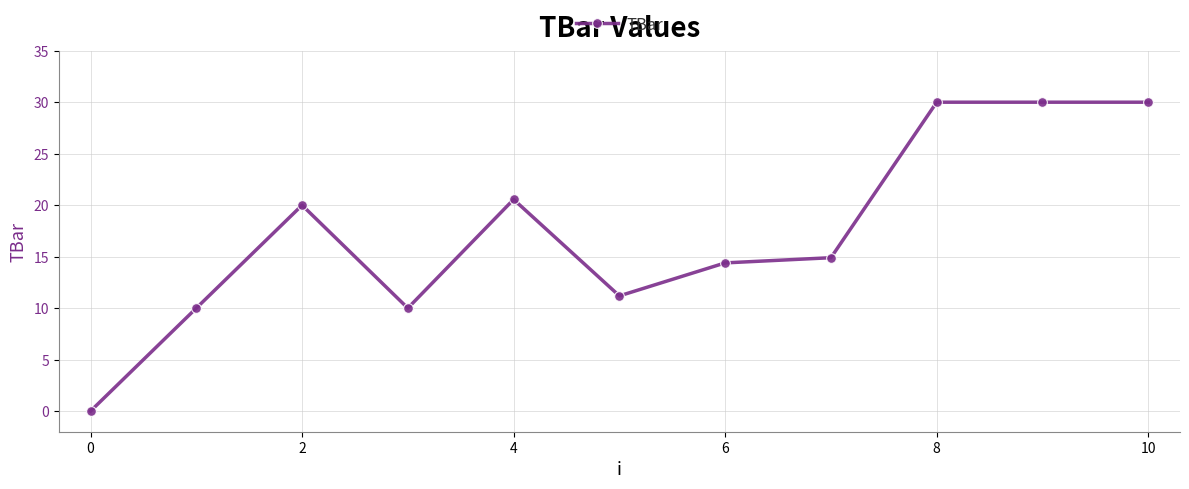

What is the value of the 11th point from the left?

30.0